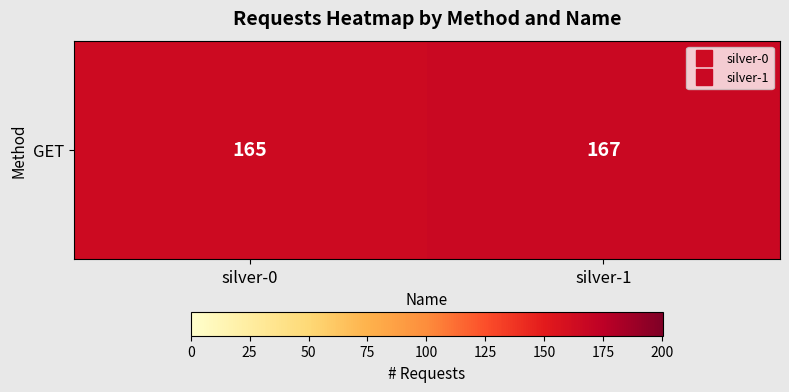

The value at silver-0 is 110. True or false?

False